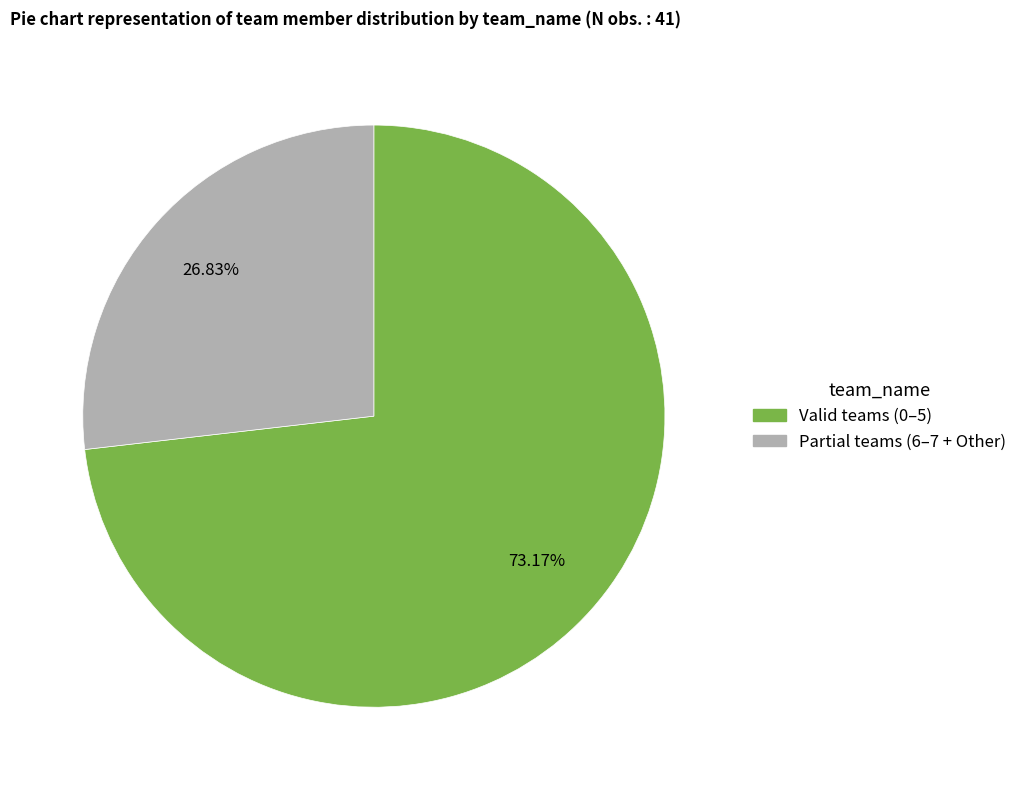

Does any single category account for the majority?

Yes